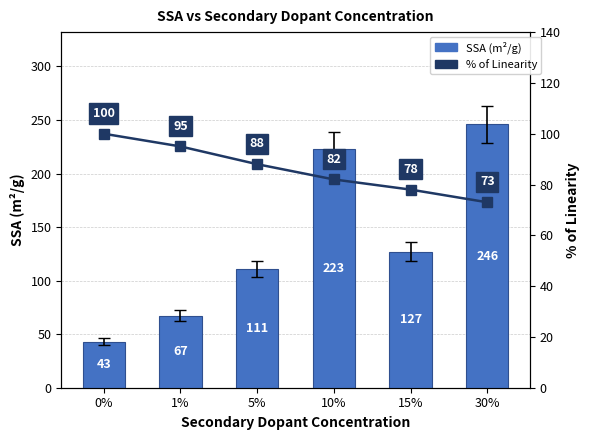

Reading left to right, list all the values displayed in this chart.

SSA (m²/g): 0%=43.0	1%=67.4	5%=110.7	10%=223.0	15%=127.2	30%=246.0
% of Linearity: 0%=100.0	1%=95.0	5%=88.0	10%=82.0	15%=78.0	30%=73.0